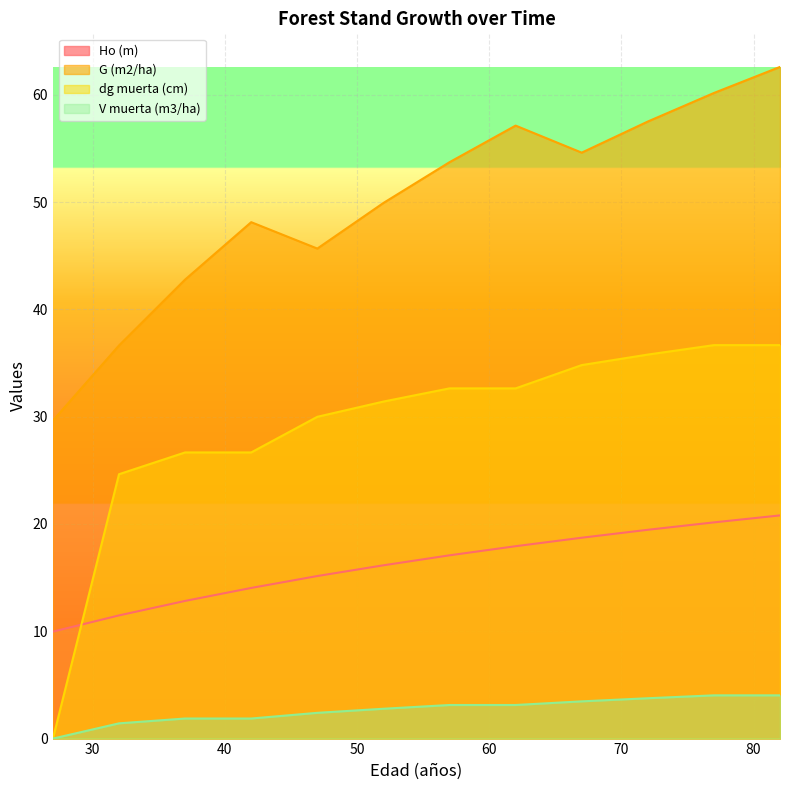

Reading right to left, extract all data points from this chart.

Ho (m): 20.8	20.1	19.5	18.7	17.9	17.1	16.1	15.2	14.0	12.8	11.5	10.0
G (m2/ha): 62.6	60.2	57.5	54.6	57.1	53.7	49.9	45.7	48.1	42.8	36.6	29.6
dg muerta (cm): 36.7	36.7	35.8	34.8	32.6	32.6	31.4	30.0	26.7	26.7	24.6	0.0
V muerta (m3/ha): 4.0	4.0	3.8	3.5	3.1	3.1	2.8	2.4	1.9	1.9	1.4	0.0